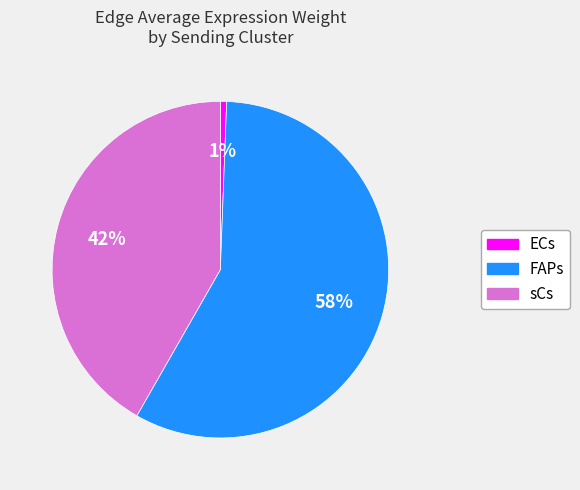

Which slice is the smallest?

ECs